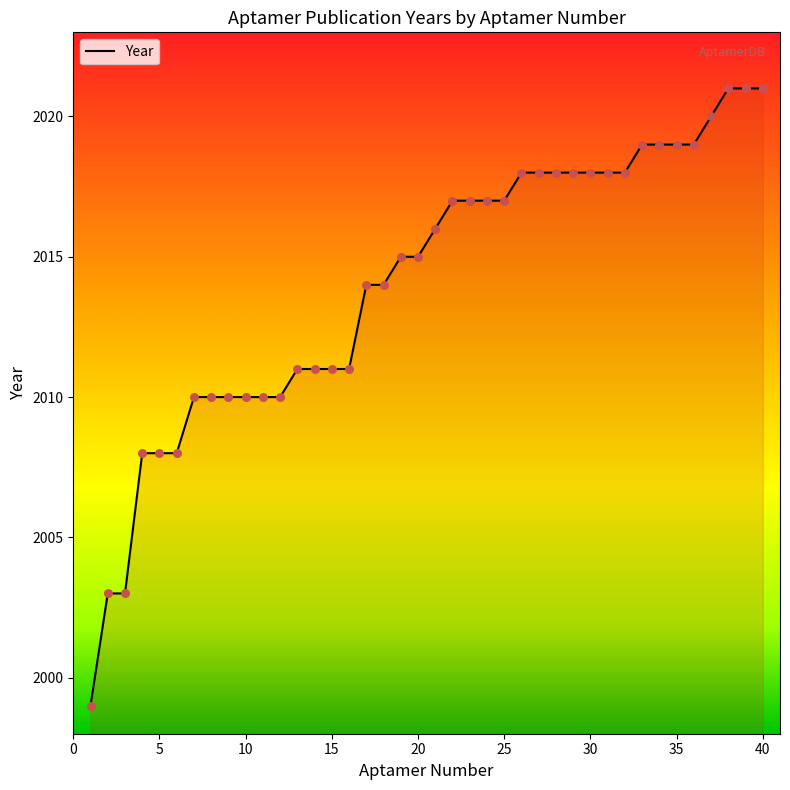

What is the difference between the maximum and minimum values?

22